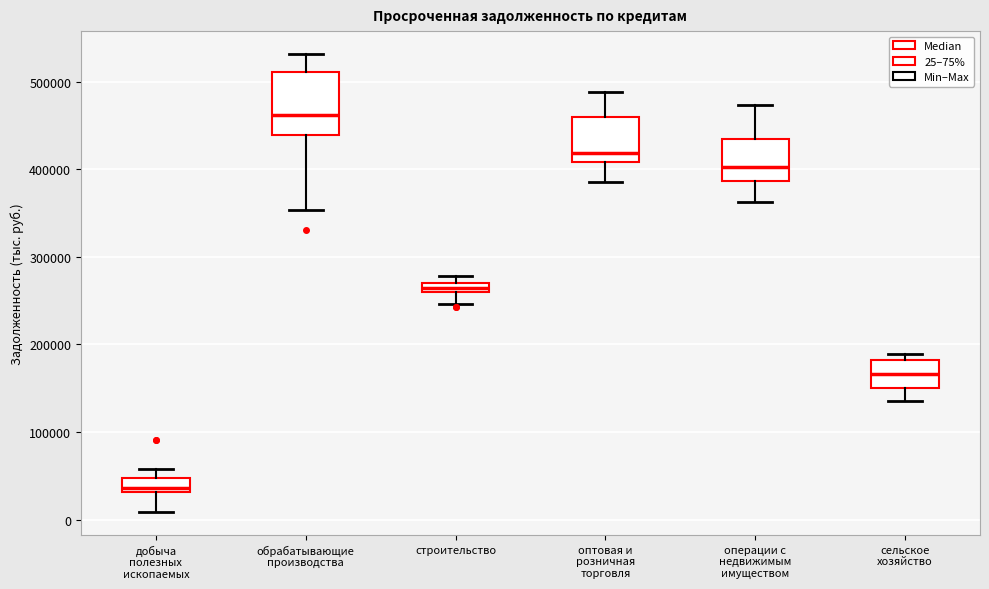

Which box is the tallest, from its lower edge to its upper edge?

обрабатывающие производства